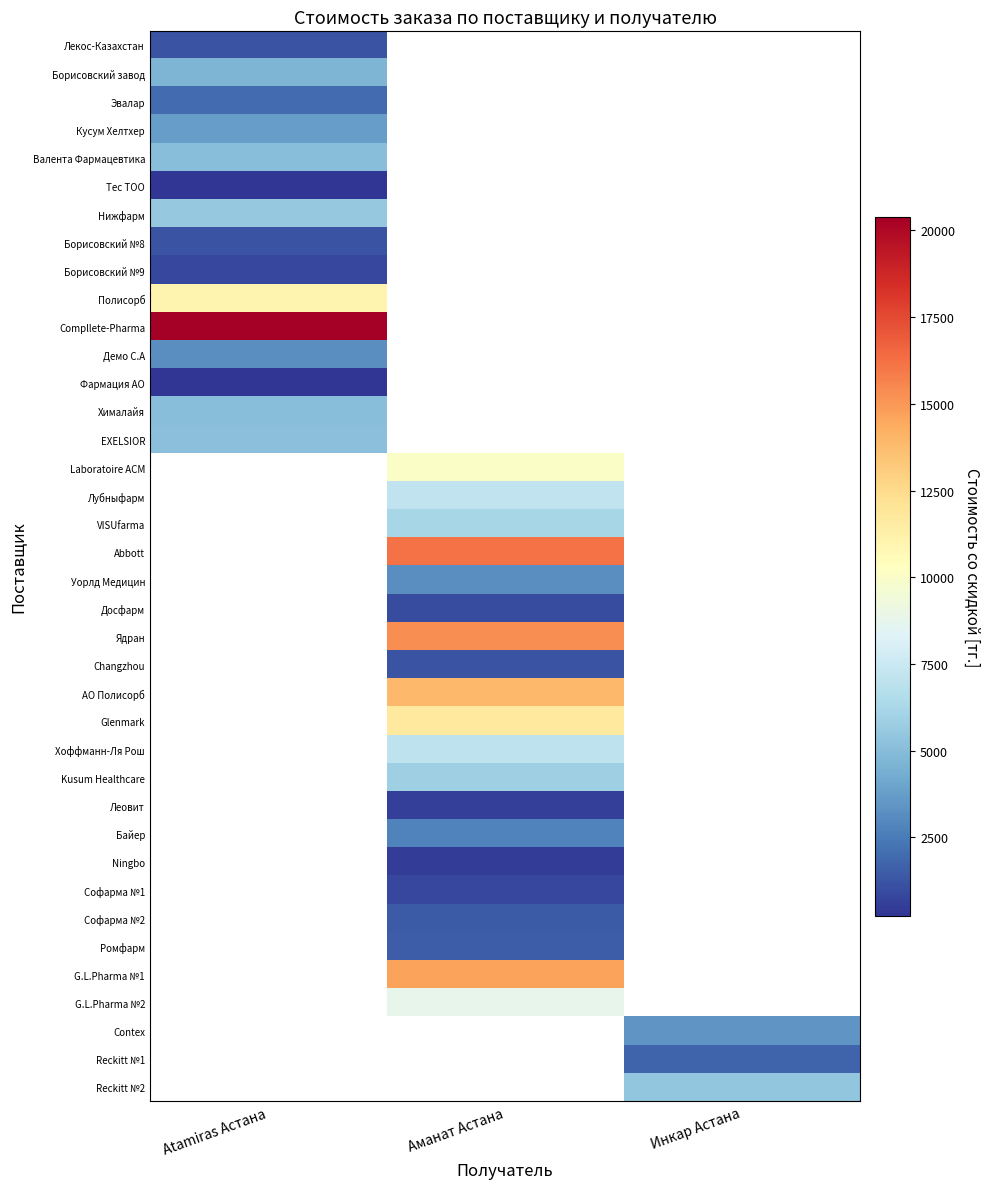

Between Atamiras Астана and Аманат Астана, which is larger?

Аманат Астана